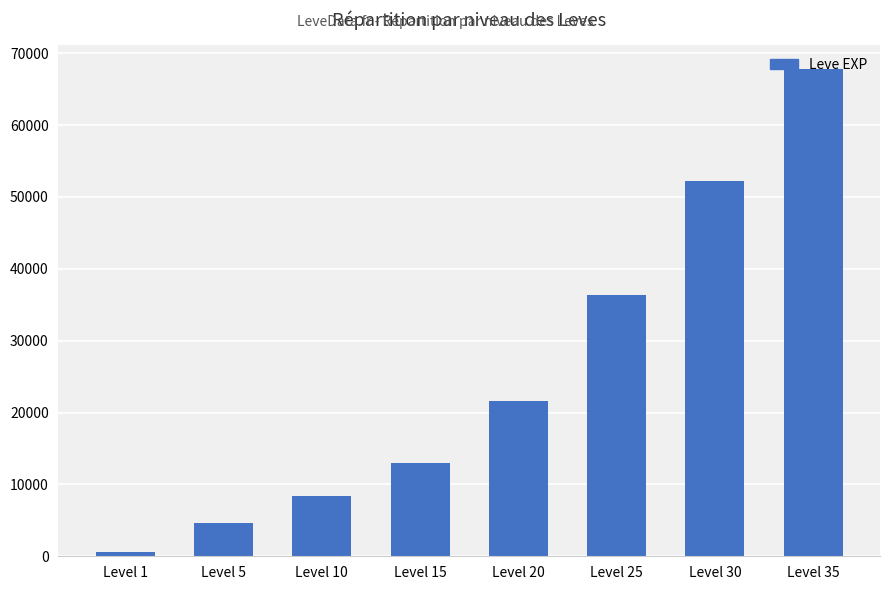

What is the ratio of the value at Level 30 to the value at Level 25?

1.4